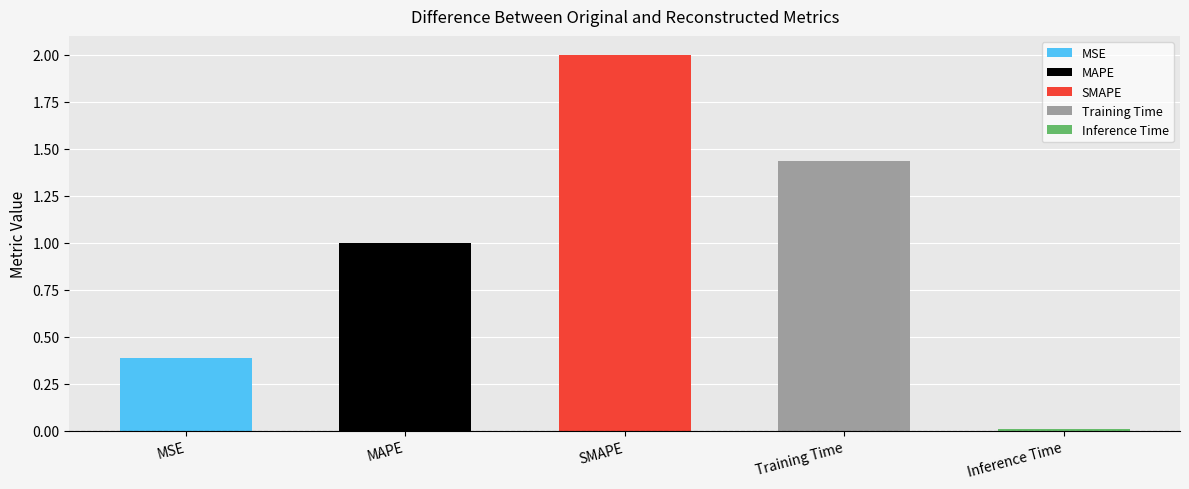

Reading right to left, extract all data points from this chart.

0.0	1.4	2.0	1.0	0.4